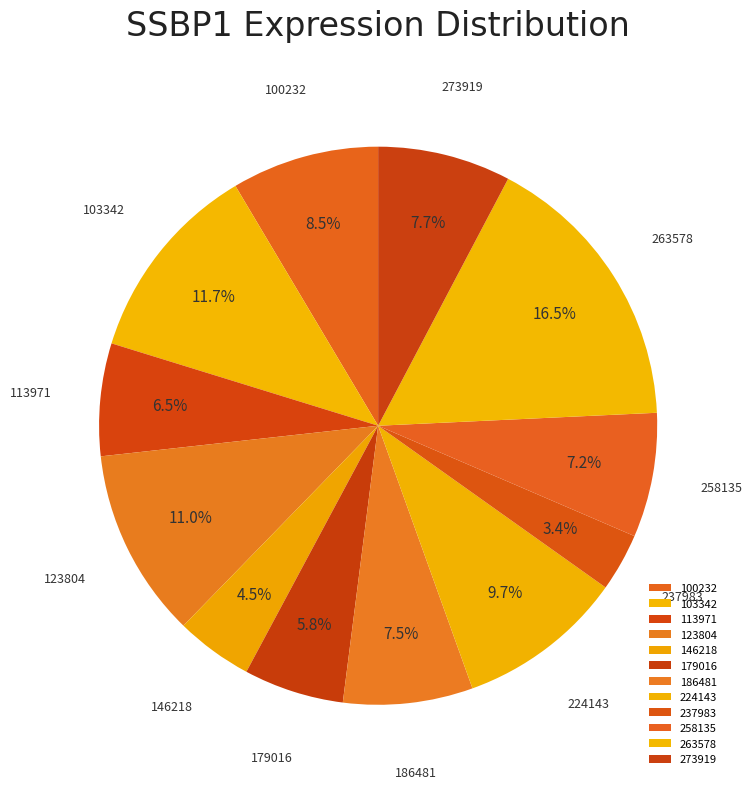

To the nearest percent, what is the average slice percentage?

8%